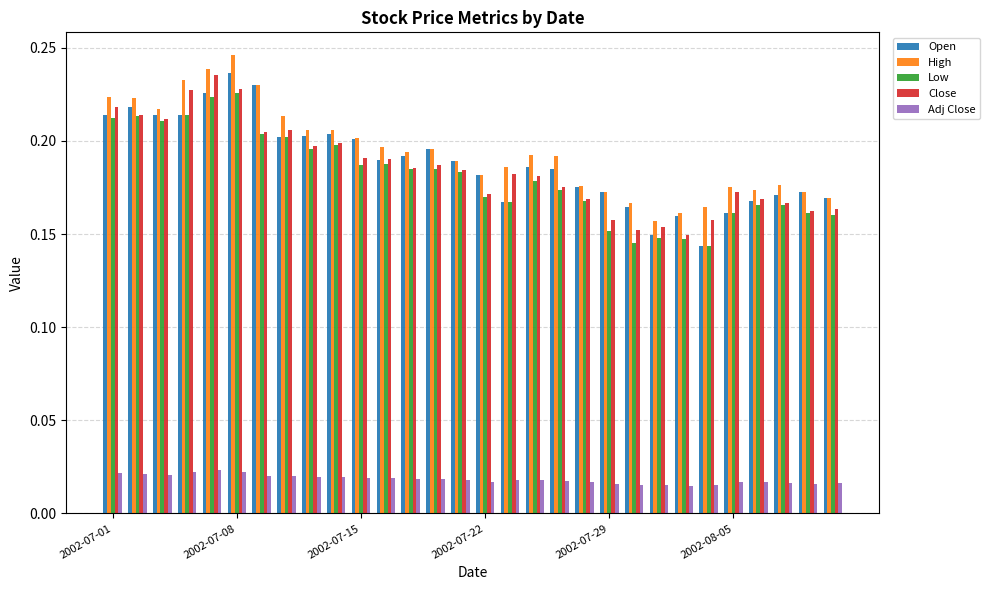

At how many categories does at least one series exceed 0?

30